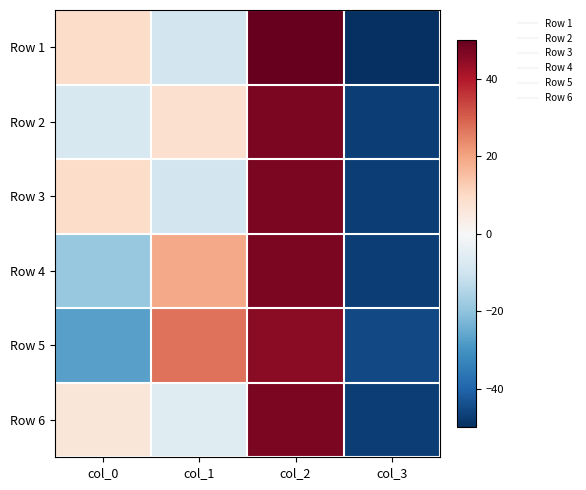

At which category is the sum across all series the highest?

col_2